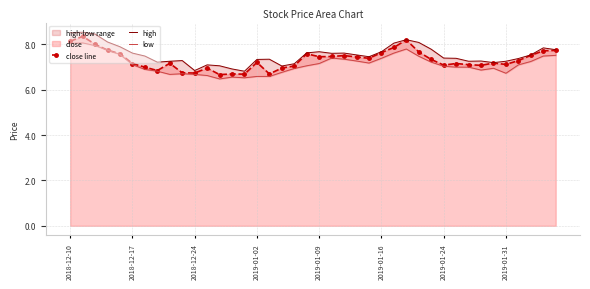

Is it true that low equals 9.6 at 22?

False